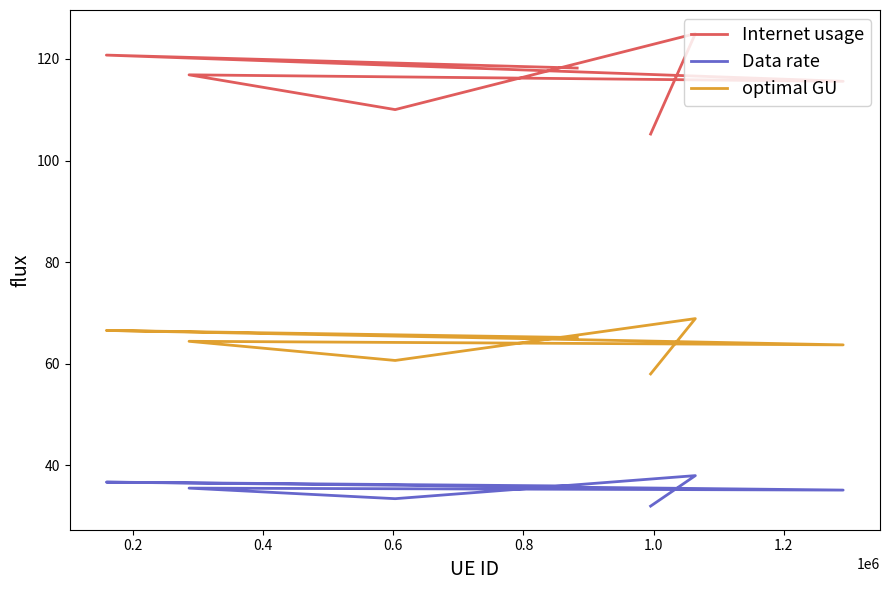

Which series has the widest spread of values?

Internet usage